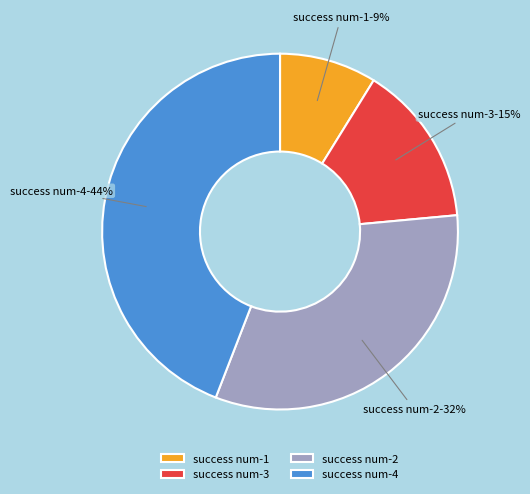

What is the largest slice in the pie chart?

success num-4